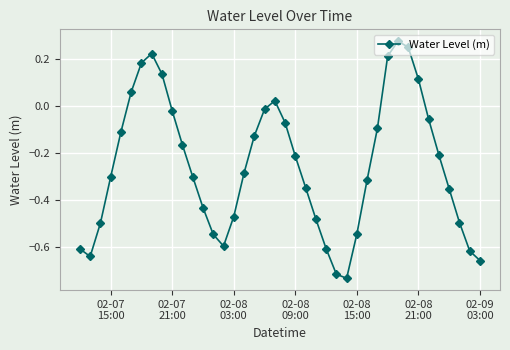

What is the difference between the second highest and second lowest values?

1.0